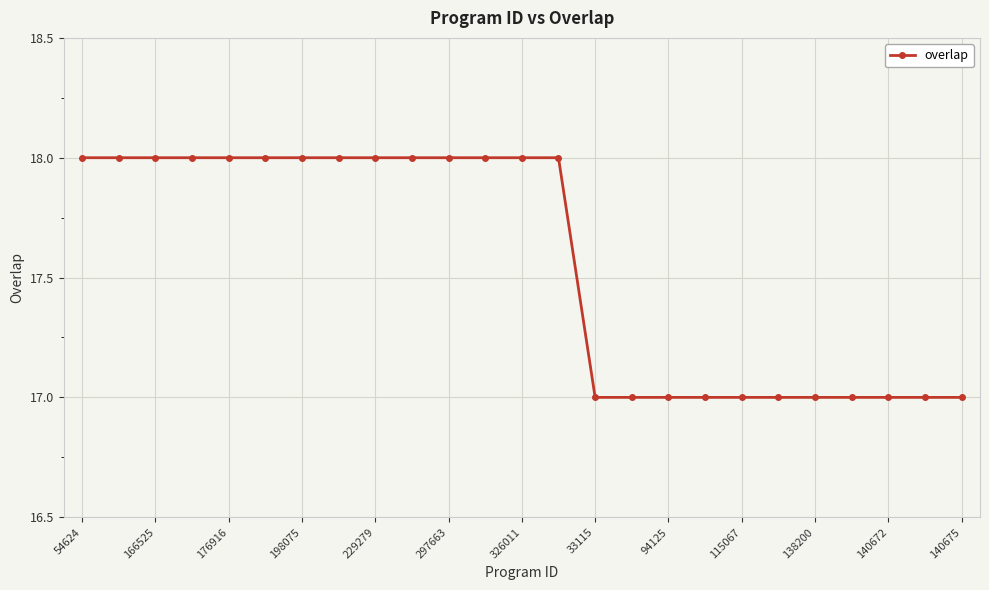

What is the difference between the second highest and minimum values?

1